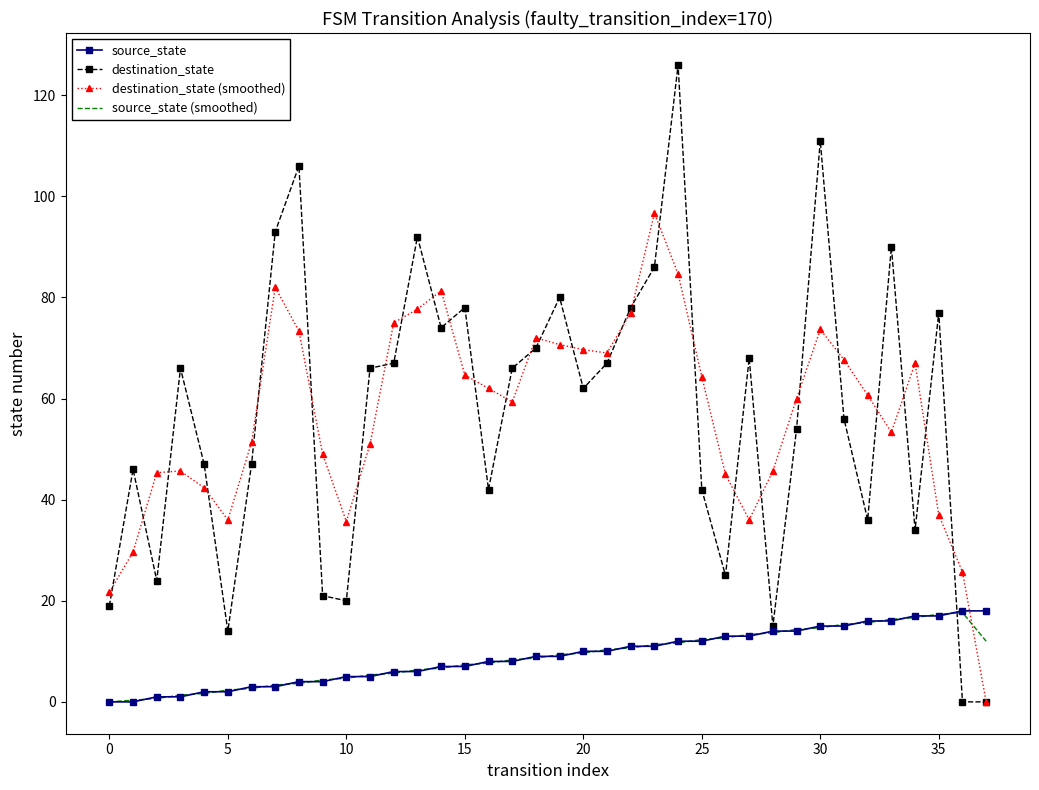

What is the highest value of the source_state series?

18.0